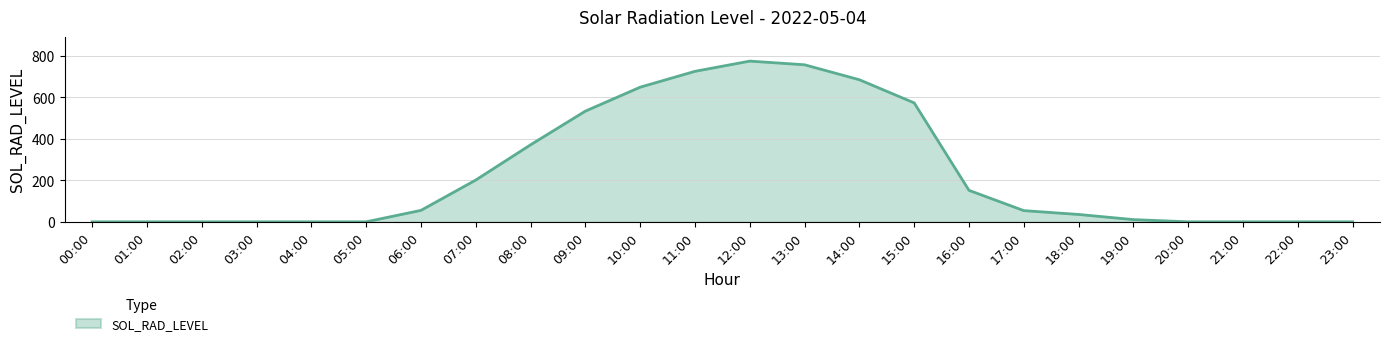

True or false: the data shows 294.6 at 20:00.

False